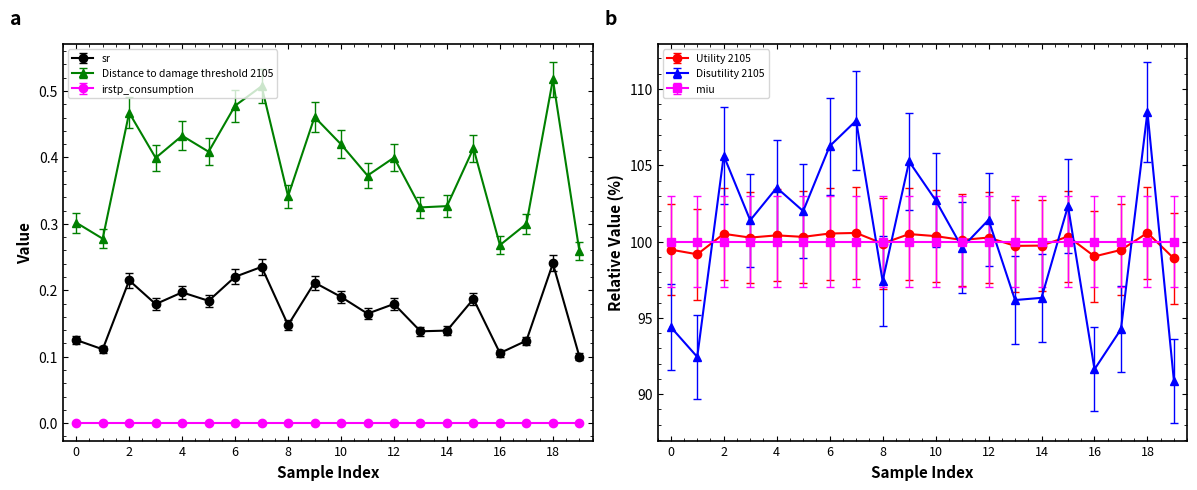

What is the total value across all series at 11?

300.2